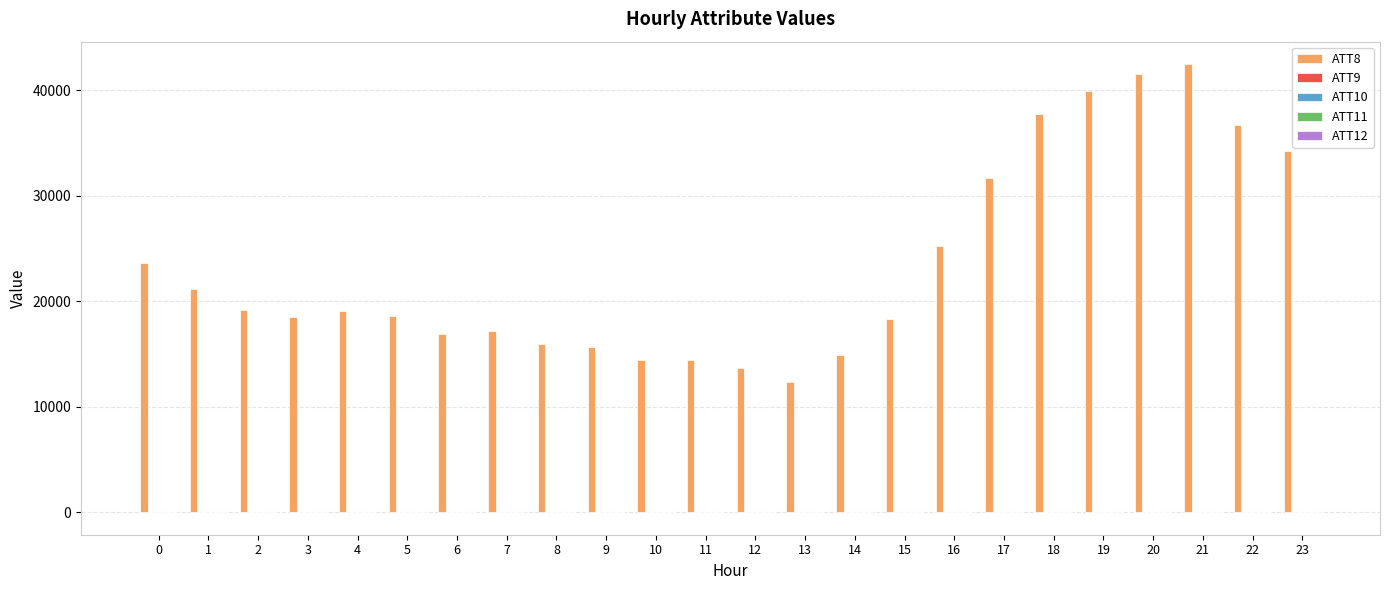

What is the maximum value shown in the chart?

42500.0